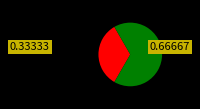

Is there a majority slice in this chart?

Yes